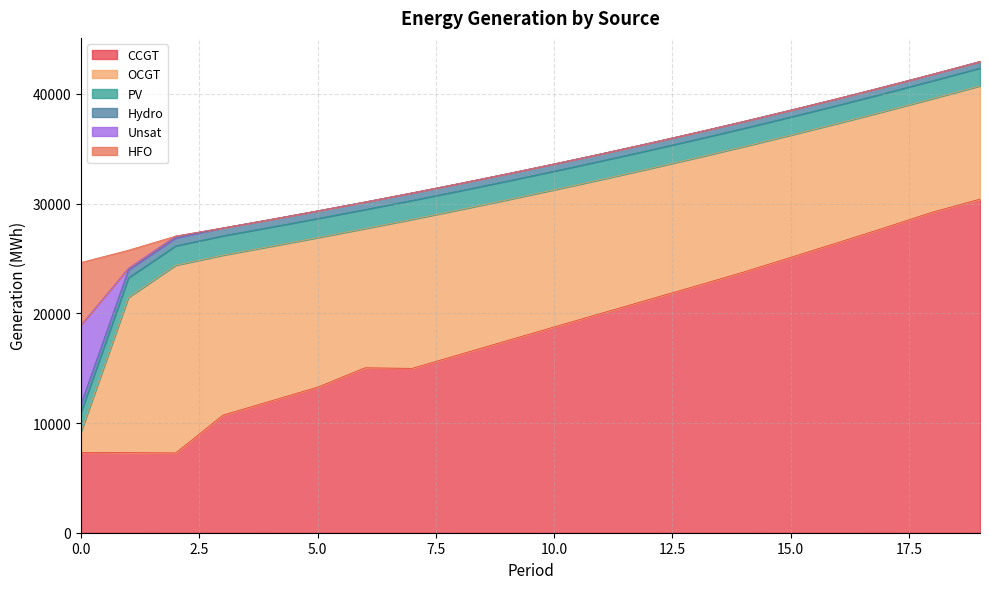

Between 3 and 8, which series saw the biggest shift?

CCGT